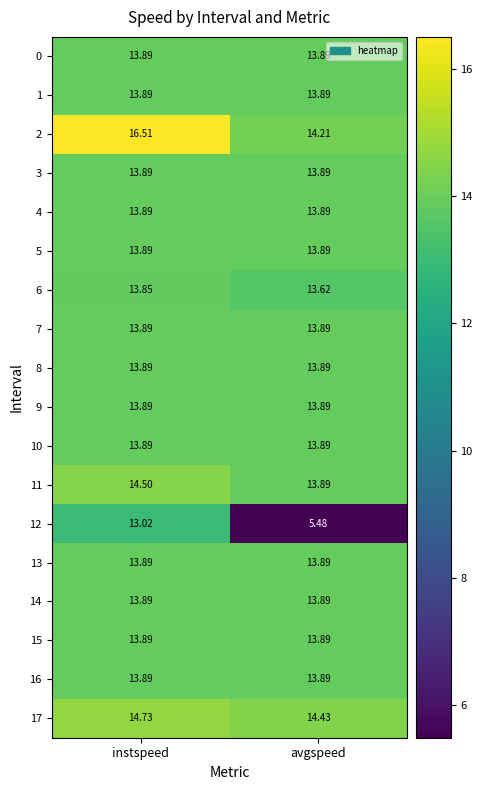

At which category is the sum across all series the highest?

instspeed